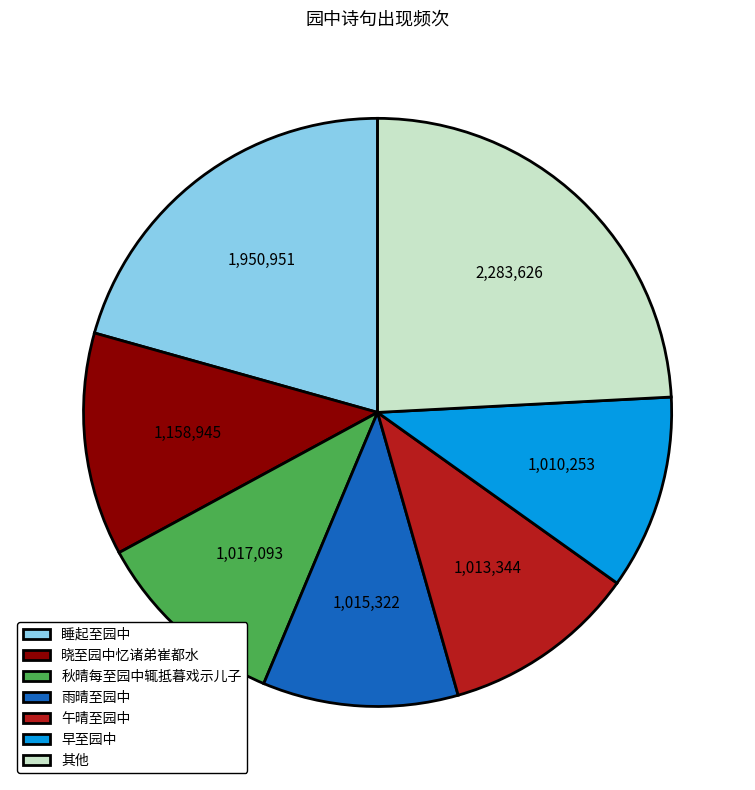

Is there a majority slice in this chart?

No